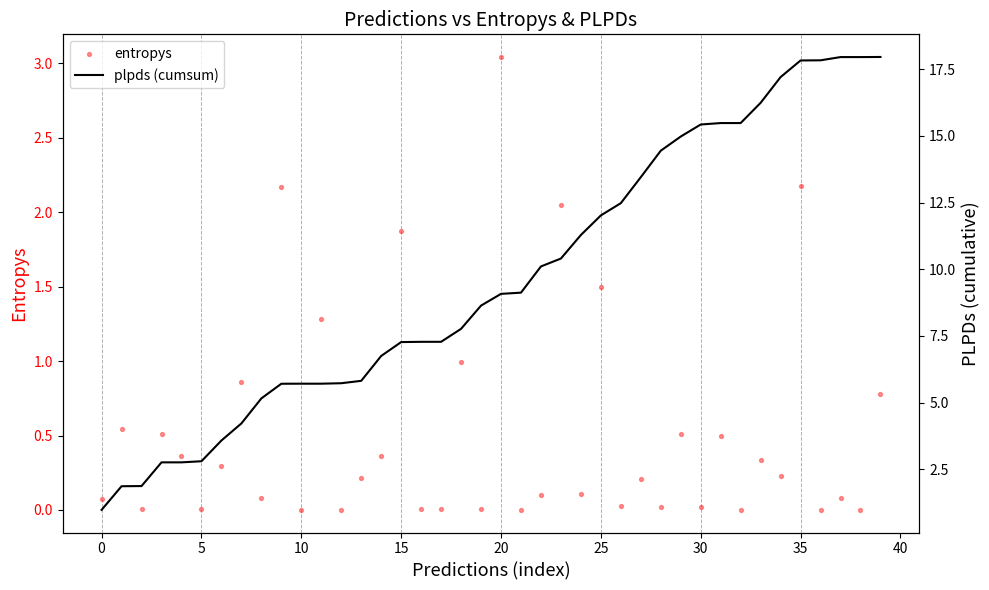

At which category is the sum across all series the highest?

35